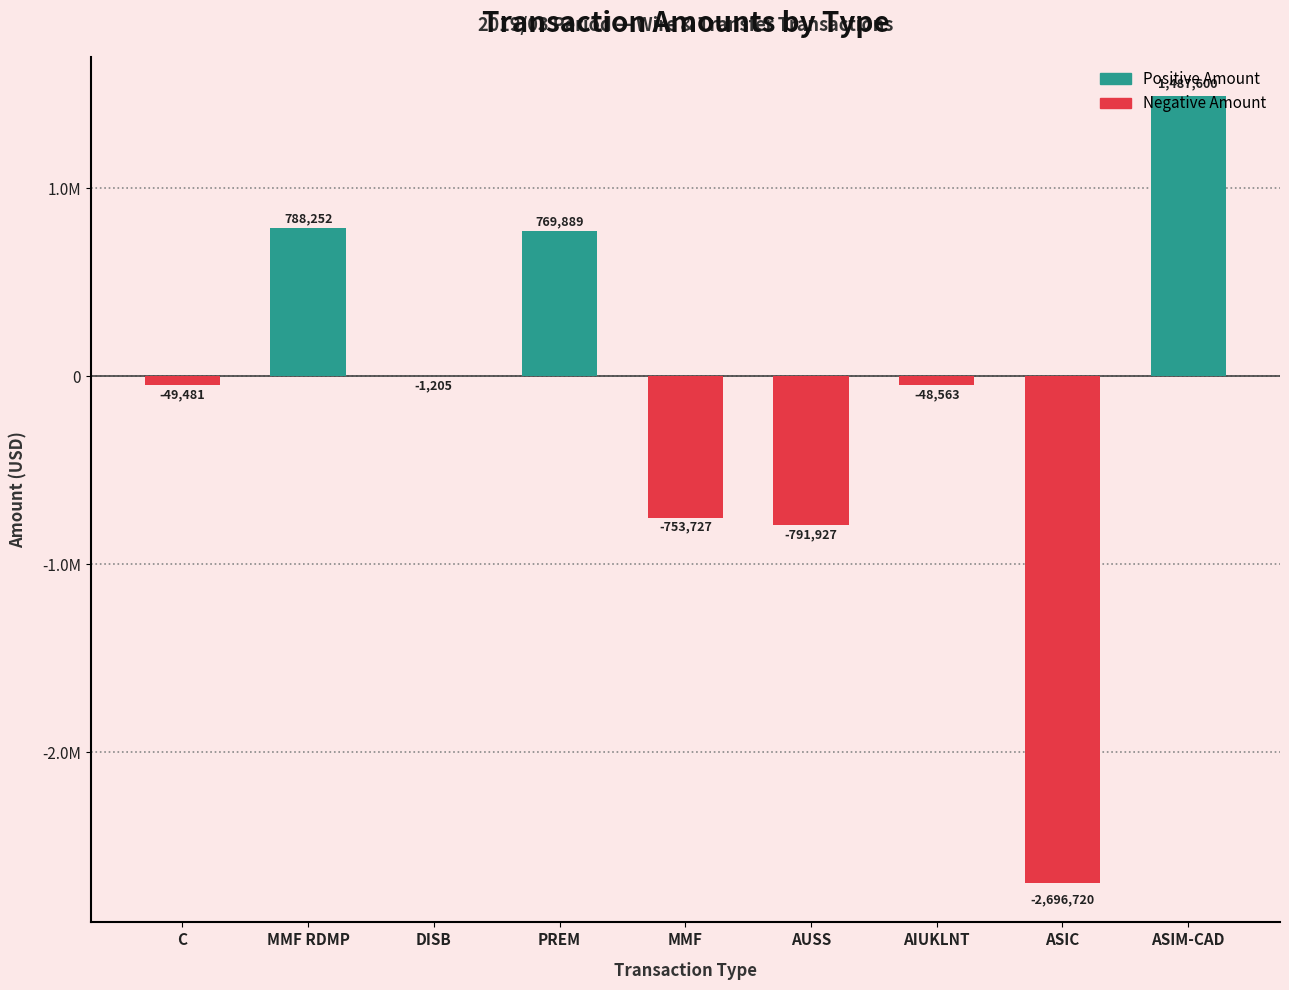

True or false: the data shows -48563.4 at AIUKLNT.

True